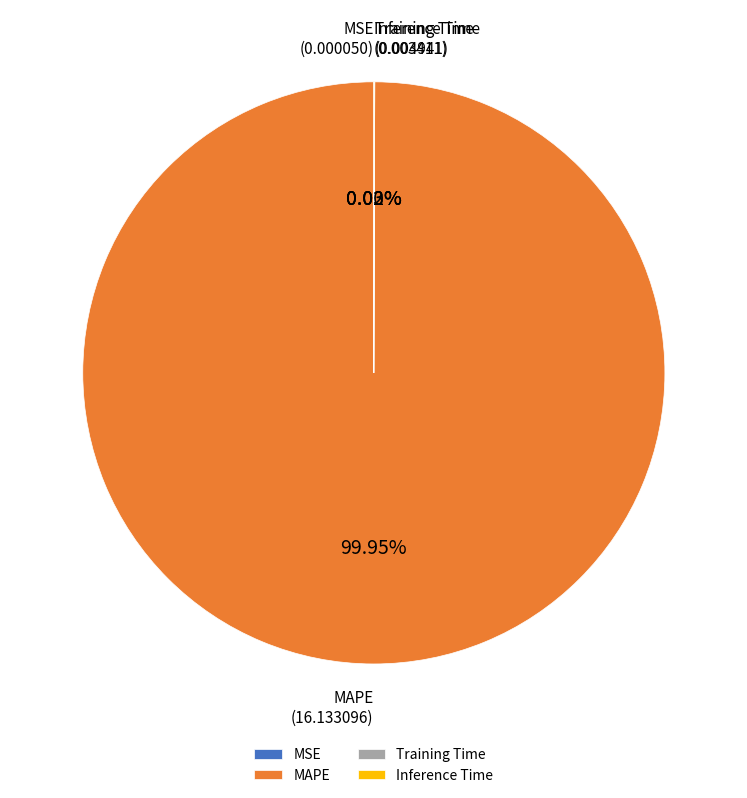

True or false: MAPE accounts for 100% of the total.

True